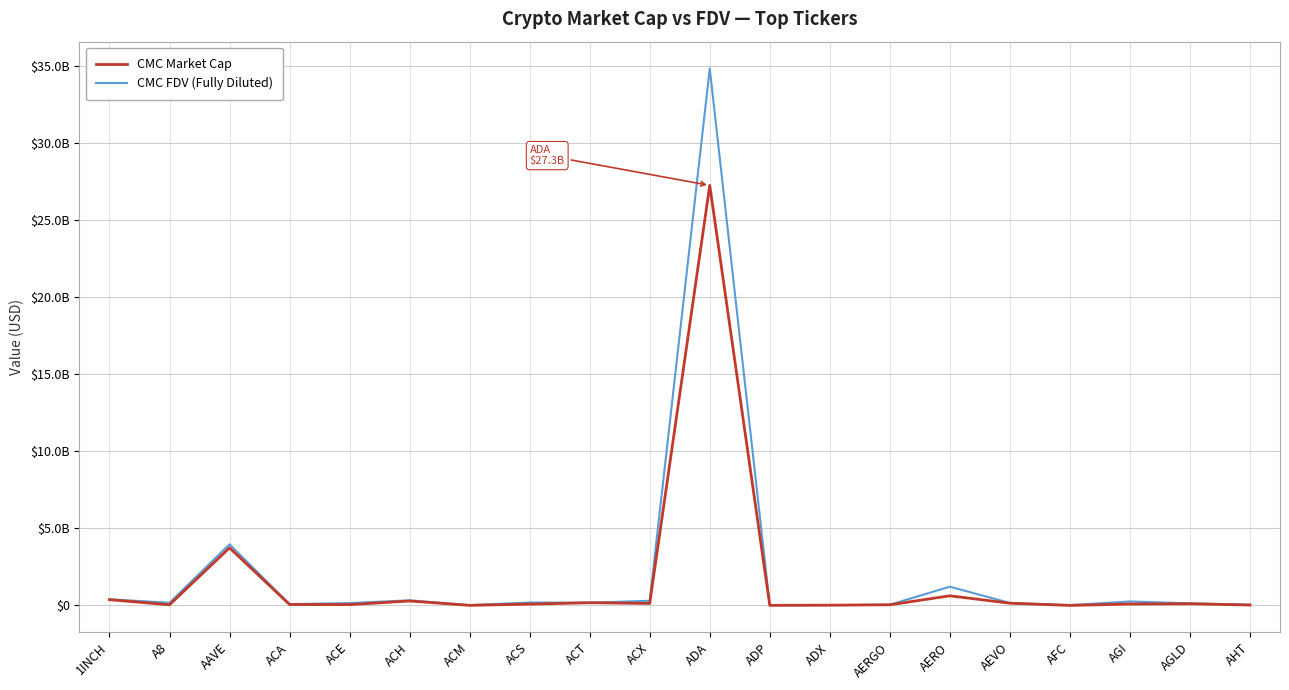

True or false: CMC FDV (Fully Diluted) and CMC Market Cap cross at least once.

False